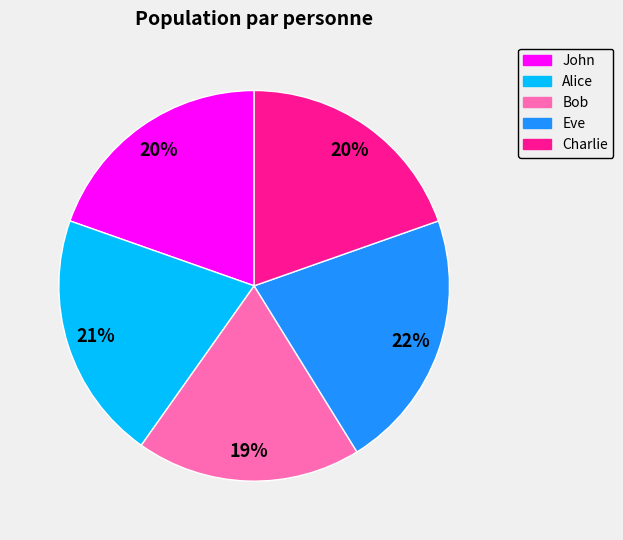

To the nearest percent, what is the combined percentage of Charlie and Bob?

38%